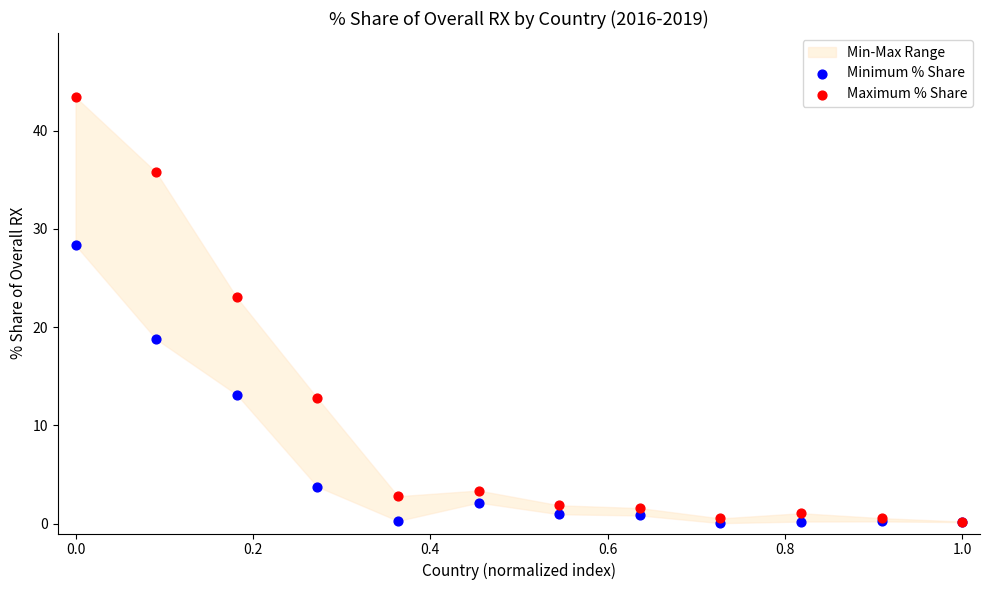

Which series reaches the minimum Y coordinate?

Minimum % Share